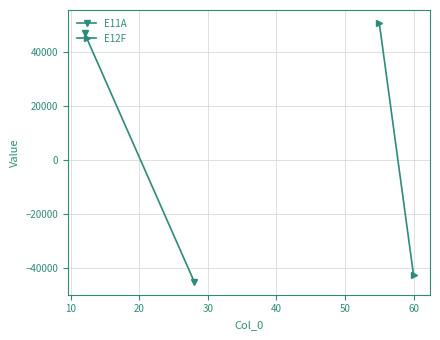

Is it true that E11A equals 16542.3 at 10?

False